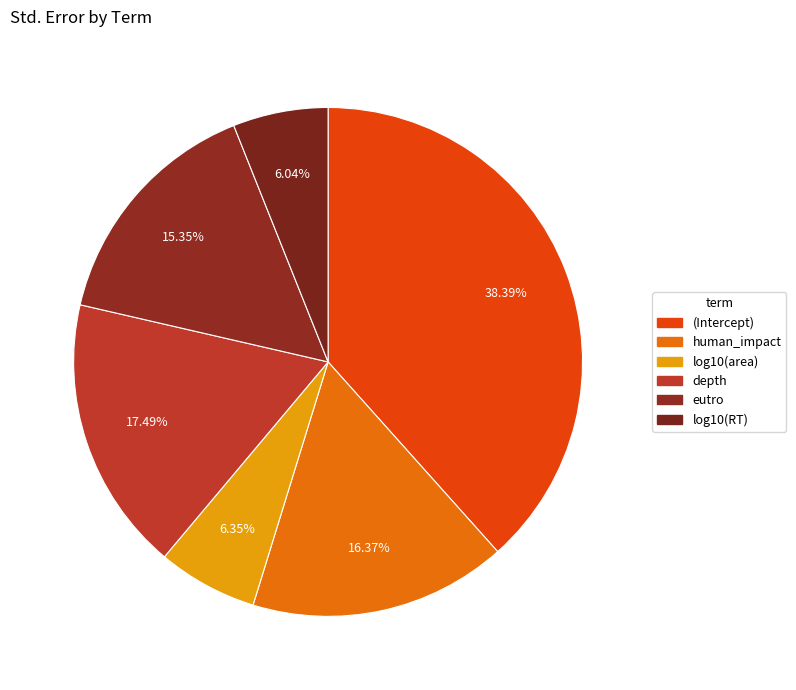

How many slices are in this pie chart?

6